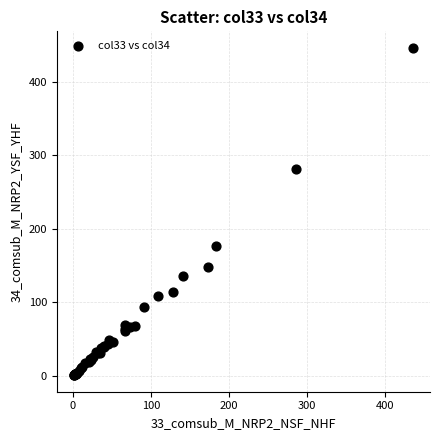

What Y value in the scatter plot is closest to 223?

176.3